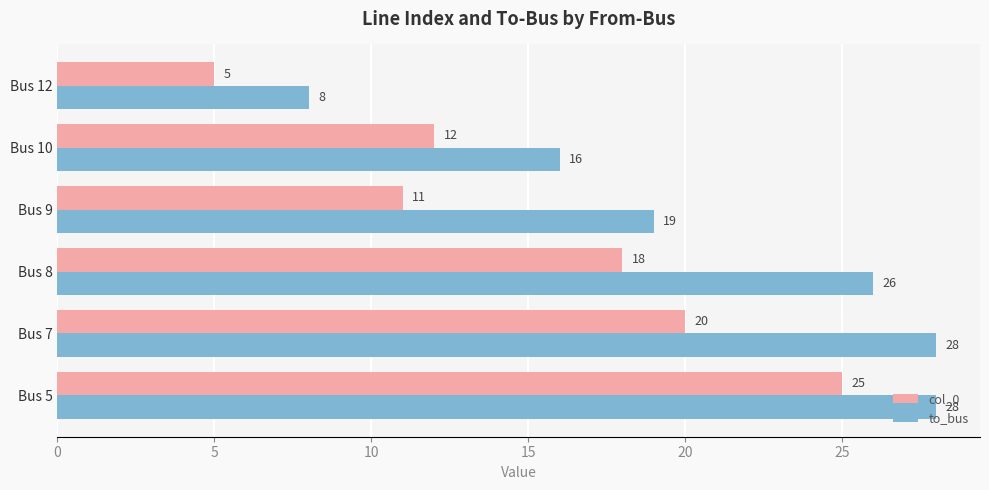

What is the difference between the highest and lowest values at Bus 12?

3